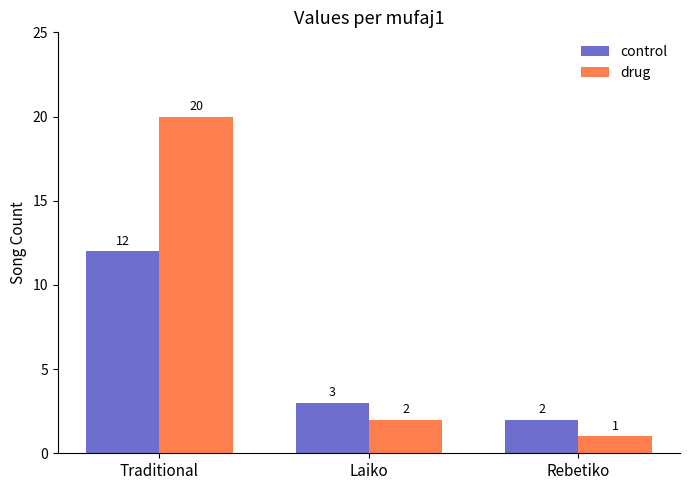

List the labels in order of control value, largest first.

Traditional, Laiko, Rebetiko